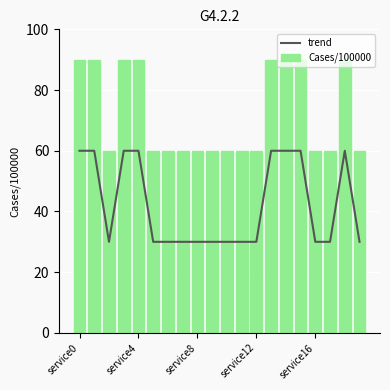

What is the minimum value for Cases/100000?

60